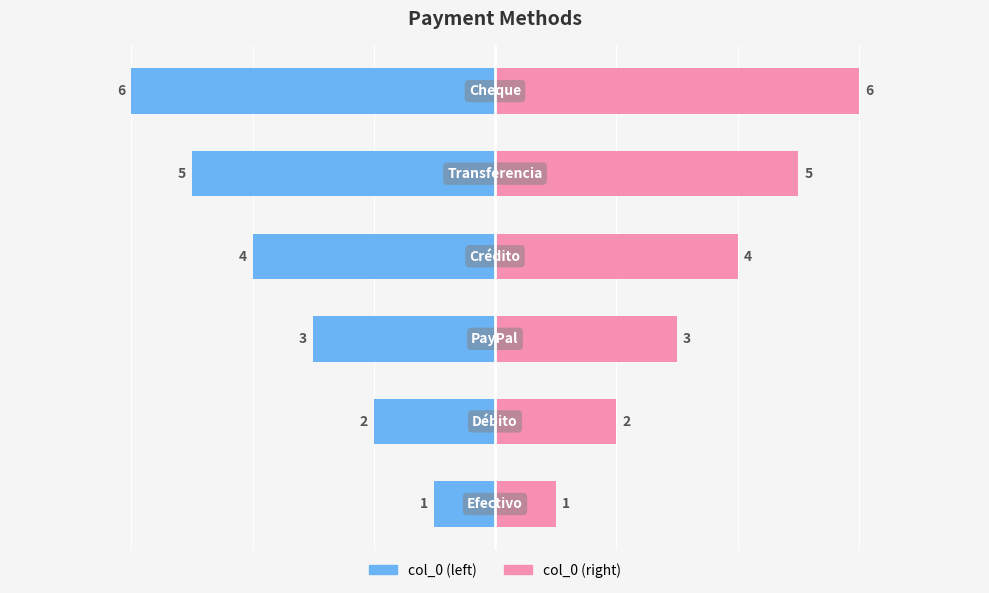

Which series changed the most between 1 and 2?

col_0 (left)